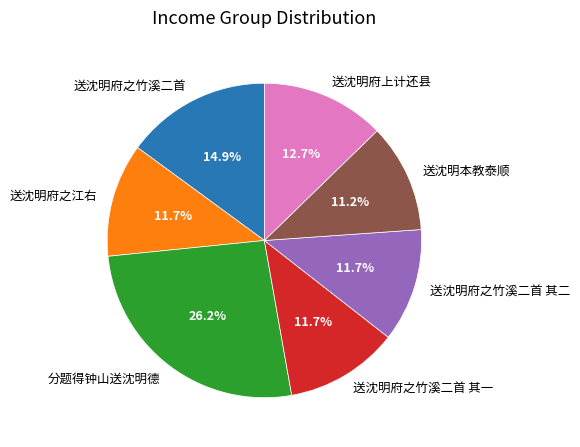

To the nearest percent, what is the average slice percentage?

14%